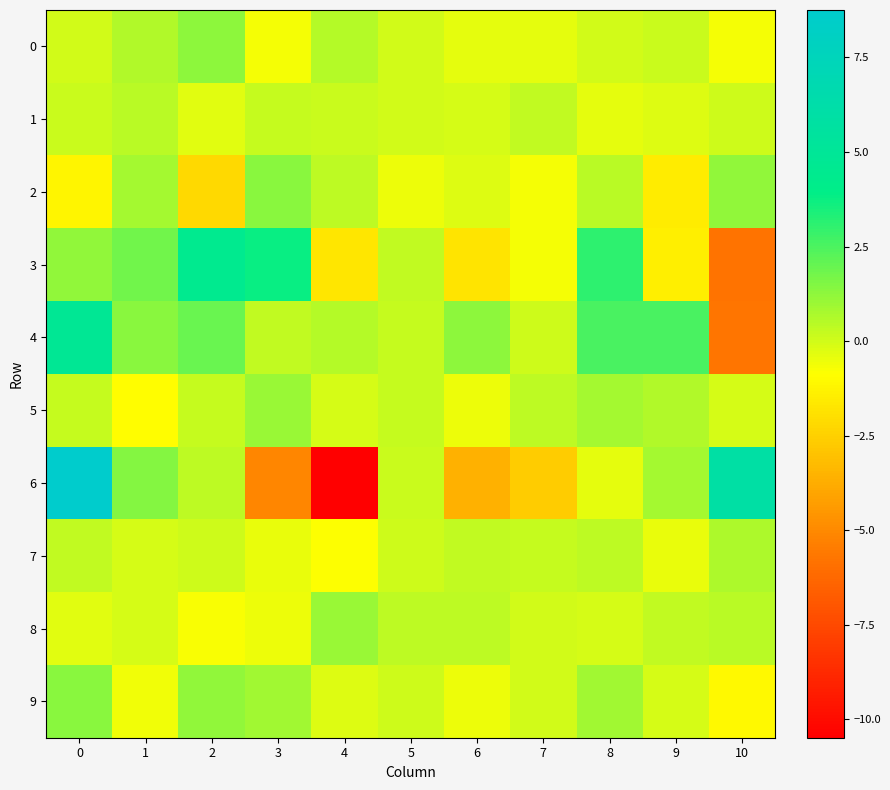

Reading right to left, transcribe all the data shown in this chart.

0: 10=-0.7	9=0.2	8=-0.0	7=-0.4	6=-0.4	5=-0.0	4=0.5	3=-0.7	2=1.3	1=0.6	0=-0.0
1: 10=0.0	9=-0.2	8=-0.4	7=0.3	6=-0.1	5=-0.0	4=0.1	3=0.2	2=-0.3	1=0.4	0=0.2
2: 10=1.2	9=-1.5	8=0.4	7=-0.7	6=-0.2	5=-0.5	4=0.3	3=1.3	2=-2.2	1=0.8	0=-1.2
3: 10=-5.8	9=-1.4	8=3.1	7=-0.7	6=-1.8	5=0.3	4=-1.7	3=3.8	2=4.5	1=1.8	0=1.2
4: 10=-5.7	9=2.5	8=2.6	7=0.1	6=1.3	5=0.2	4=0.5	3=0.3	2=2.0	1=1.3	0=4.8
5: 10=-0.1	9=0.6	8=0.8	7=0.3	6=-0.5	5=0.2	4=-0.1	3=1.0	2=0.2	1=-0.9	0=0.3
6: 10=5.9	9=0.8	8=-0.4	7=-2.6	6=-3.6	5=0.1	4=-10.5	3=-5.1	2=0.3	1=1.4	0=8.8
7: 10=0.6	9=-0.4	8=0.4	7=0.2	6=0.3	5=0.1	4=-0.8	3=-0.4	2=0.1	1=-0.1	0=0.3
8: 10=0.5	9=0.3	8=-0.0	7=0.0	6=0.4	5=0.4	4=1.0	3=-0.5	2=-0.7	1=-0.1	0=-0.3
9: 10=-1.1	9=-0.1	8=0.9	7=-0.0	6=-0.5	5=0.1	4=-0.2	3=0.9	2=1.2	1=-0.6	0=1.4